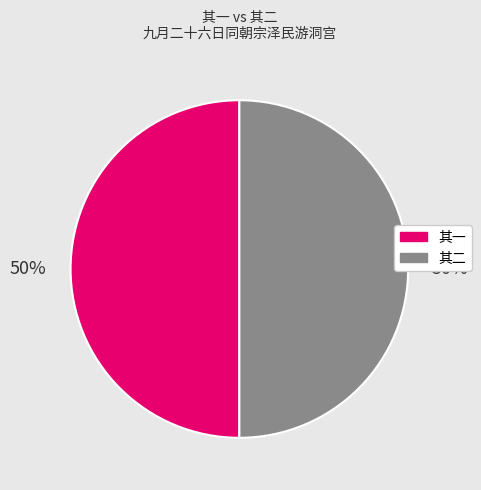

To the nearest percent, what is the average slice percentage?

50%